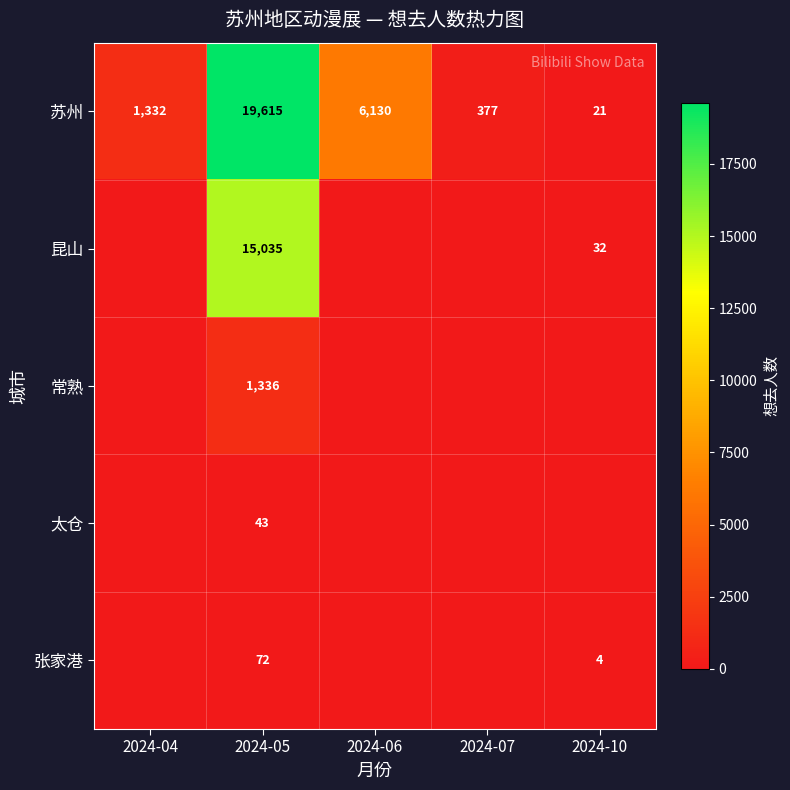

Rank the series at 2024-05 from highest to lowest value.

苏州, 昆山, 常熟, 张家港, 太仓